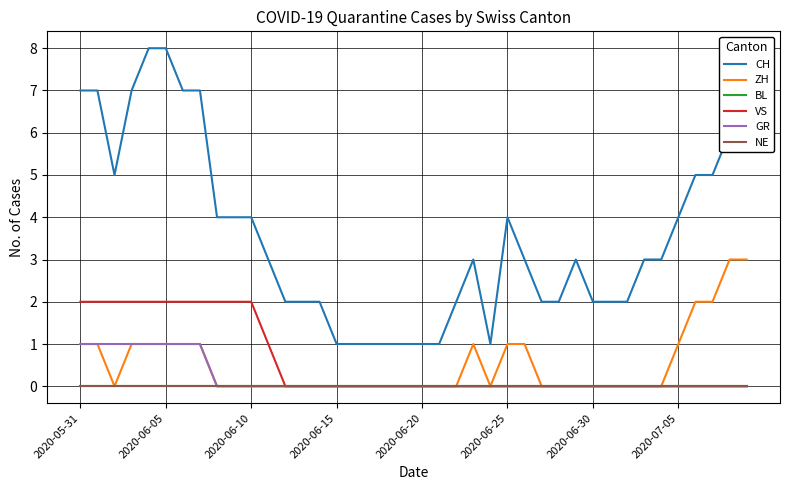

Does the chart have visible grid lines?

Yes